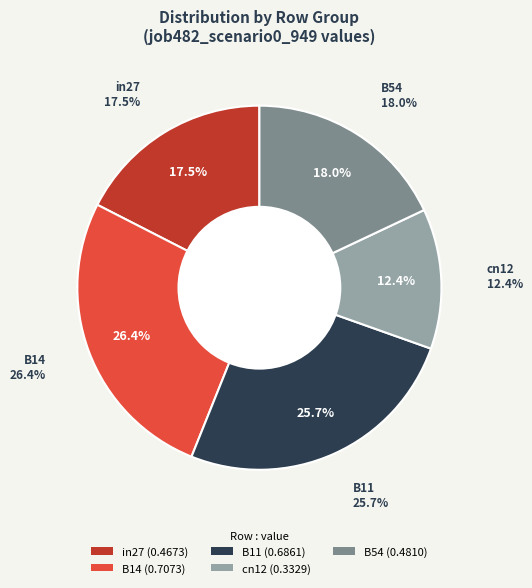

Does cn12 represent more than half of the total?

No